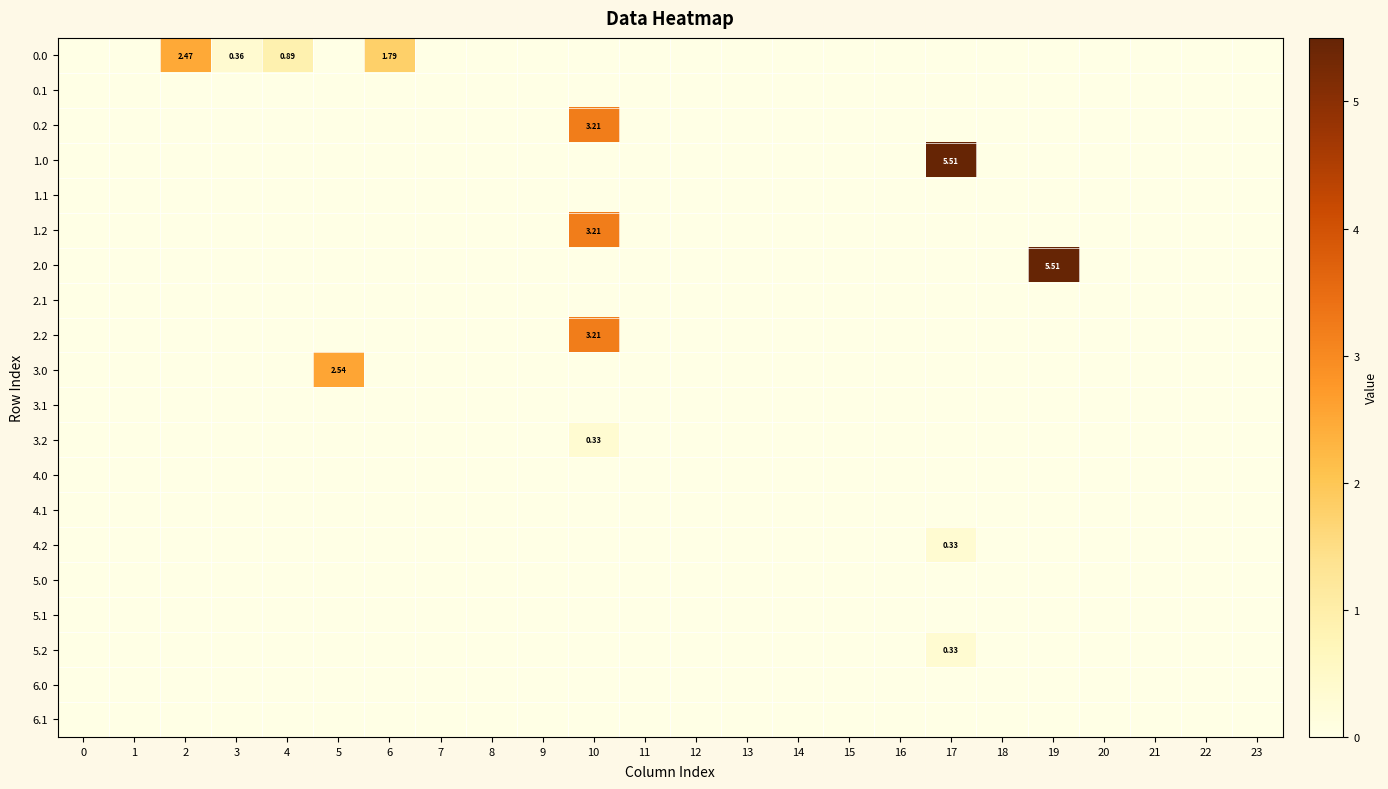

At how many categories does at least one series exceed 2?

5